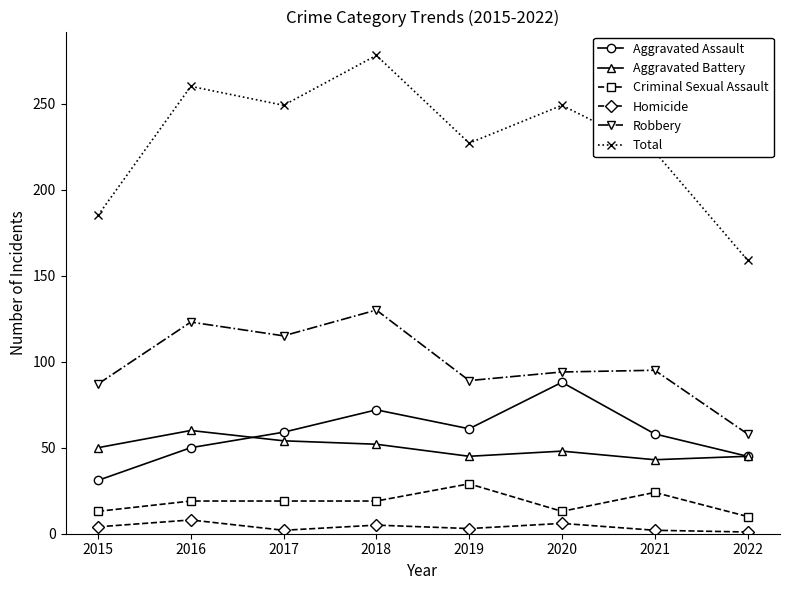

True or false: Total and Criminal Sexual Assault cross at least once.

False